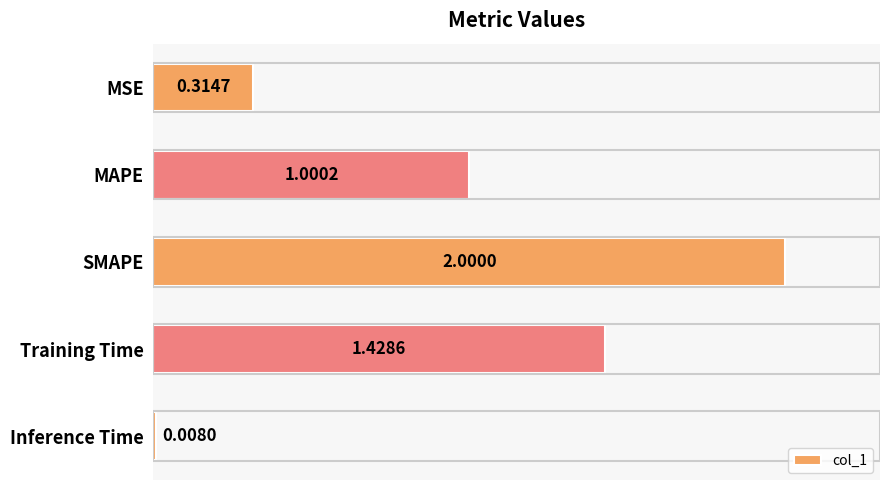

What is the label of the 3rd bar from the bottom?

SMAPE